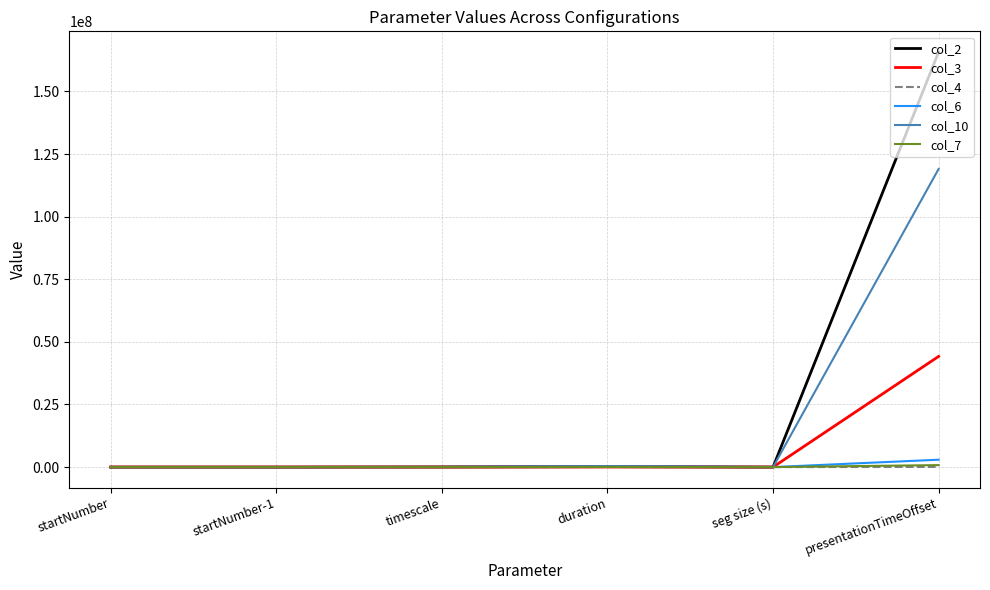

What is the approximate value of col_6 at duration?

184320.0